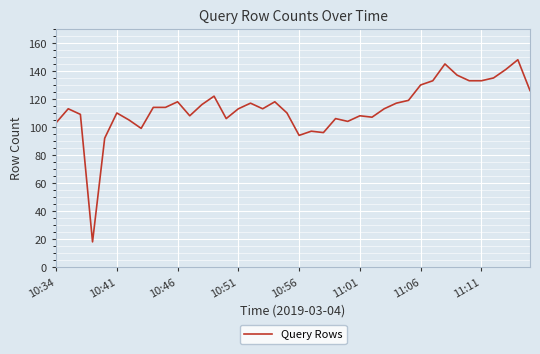

What is the difference between the maximum and minimum values?

130